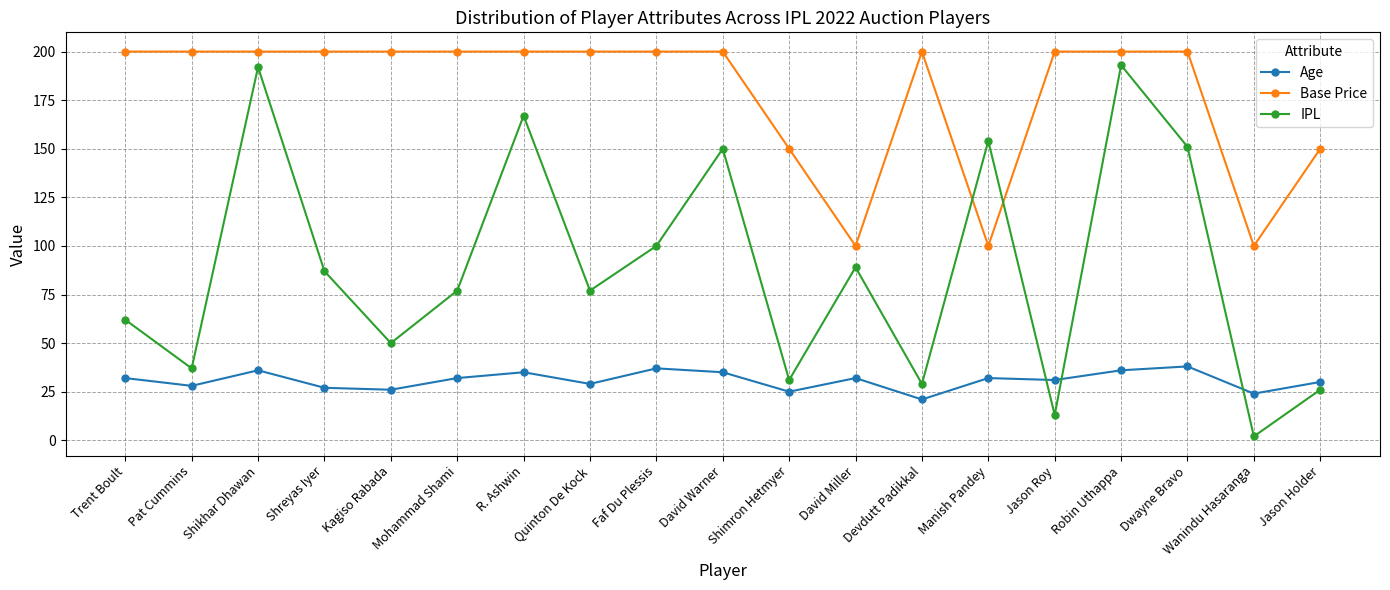

Rank the series by their average value, from lowest to highest.

Age, IPL, Base Price